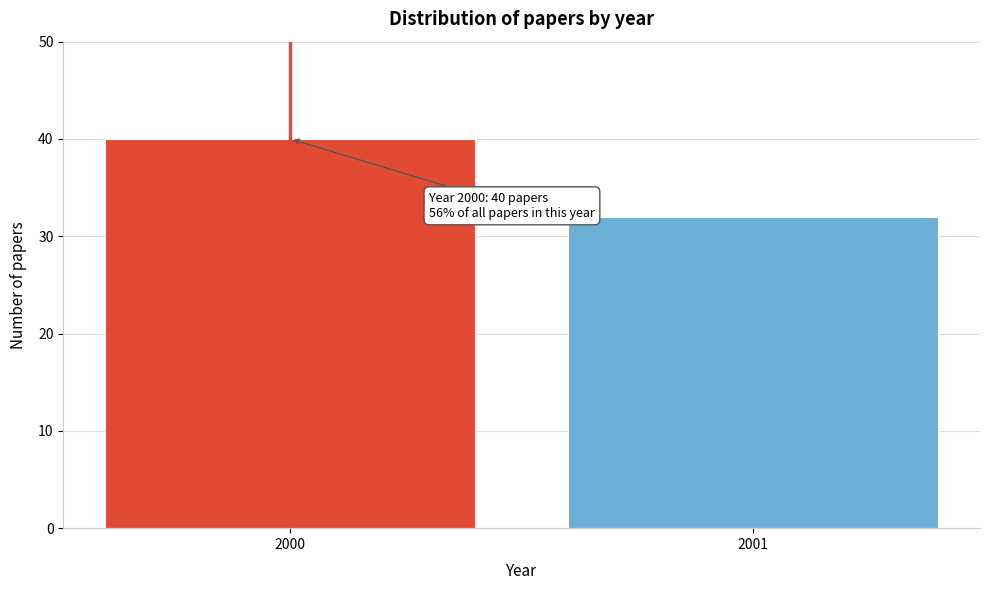

Reading left to right, what are all the values shown in this chart?

40	32